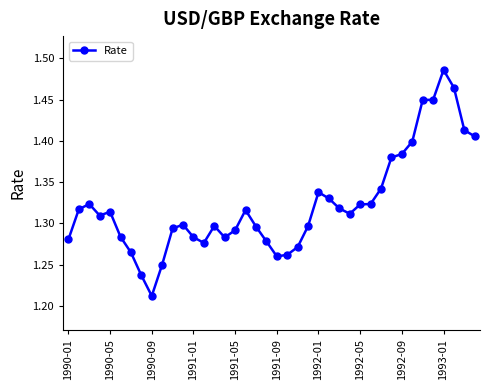

True or false: there are more than 1 points higher than both neighbors.

True